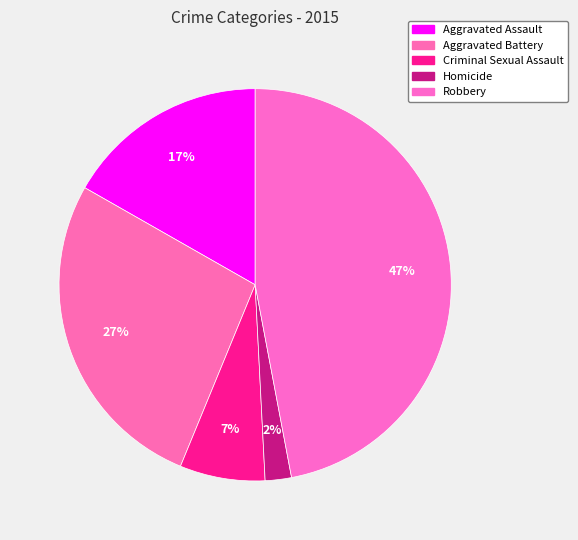

What percentage is the Criminal Sexual Assault slice, to the nearest percent?

7%